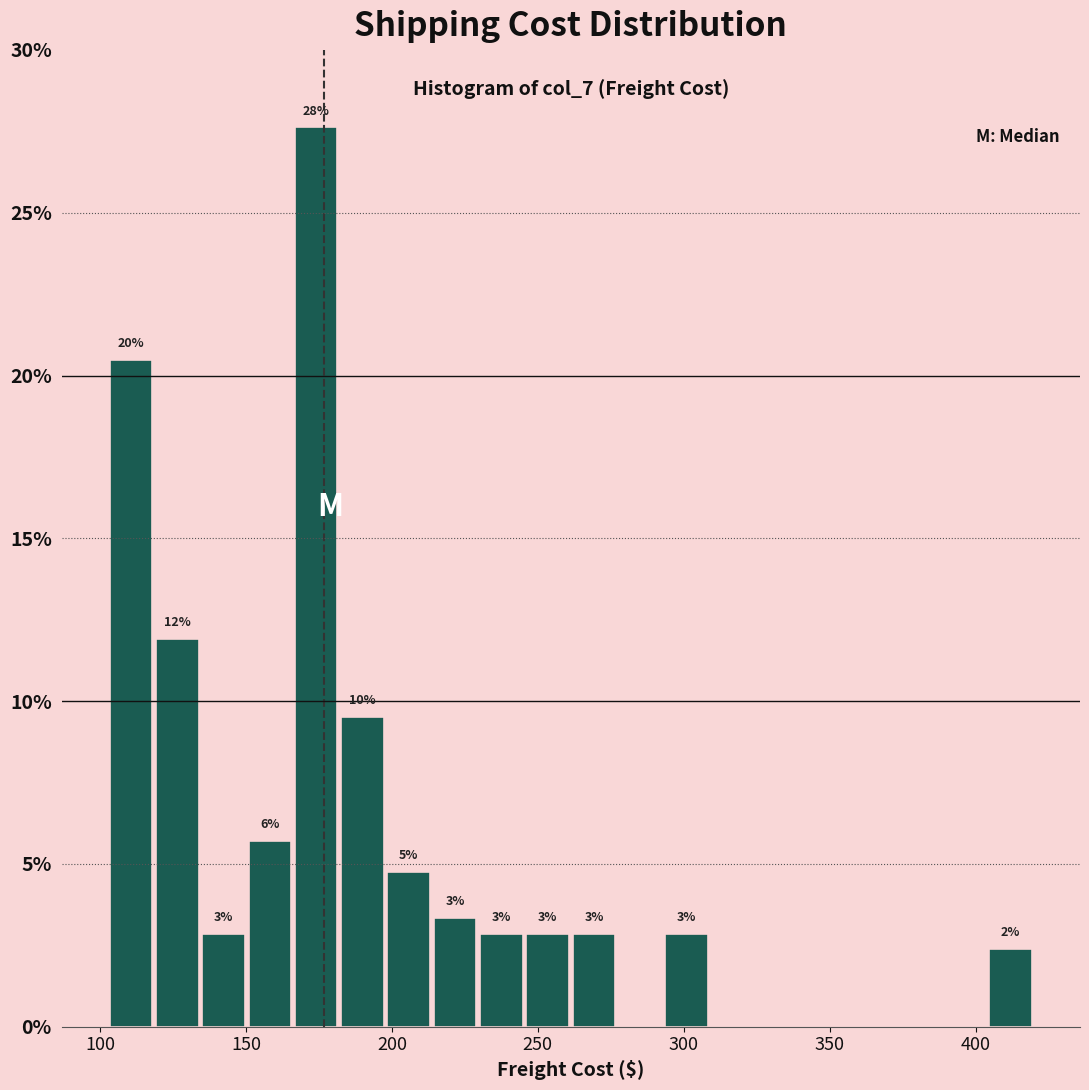

Around what value on the x-axis is the tallest bar? Give the approximate position of its centre, as read against the axis.

175